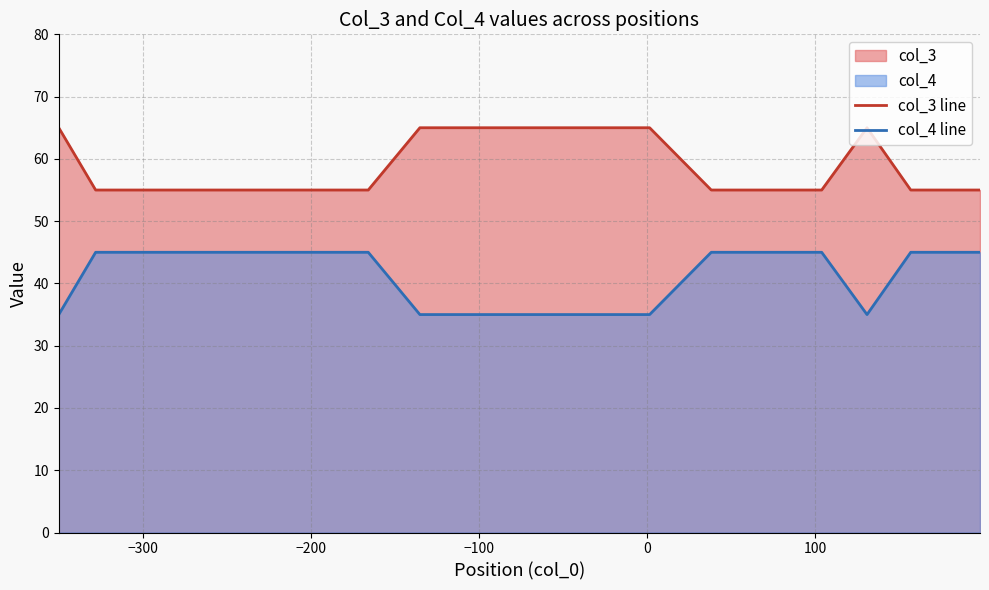

Reading left to right, extract all data points from this chart.

col_3 line: 65	55	55	55	55	55	55	65	65	65	65	65	65	55	55	55	65	55	55	55
col_4 line: 35	45	45	45	45	45	45	35	35	35	35	35	35	45	45	45	35	45	45	45